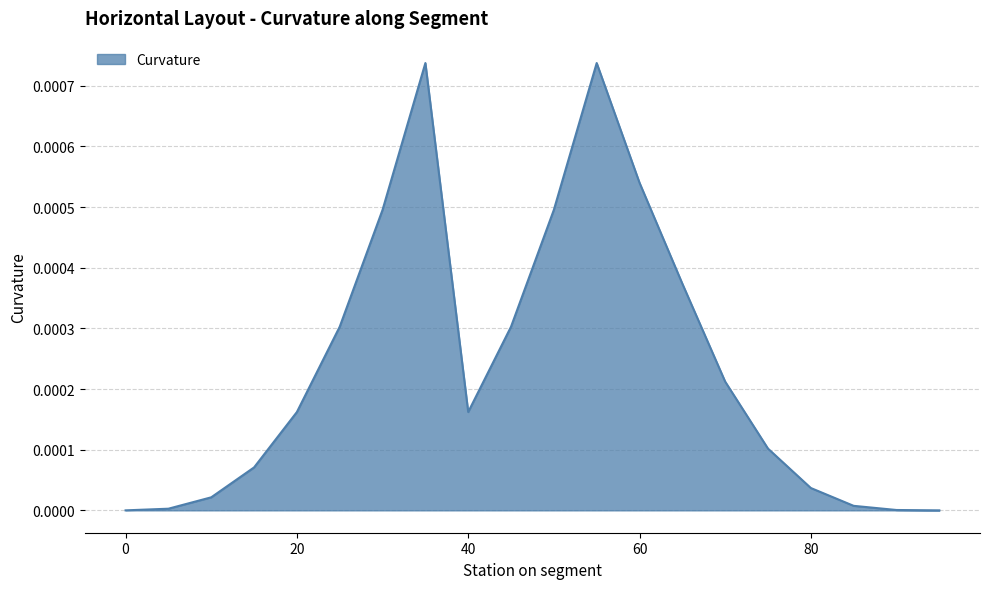

How many lines are shown in the chart?

1